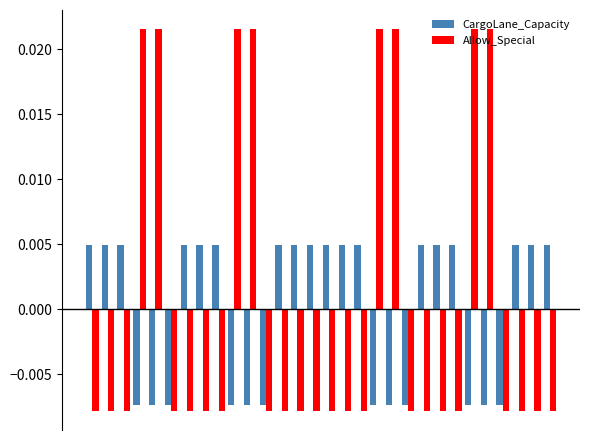

Which series has the largest range (max minus min)?

Allow_Special